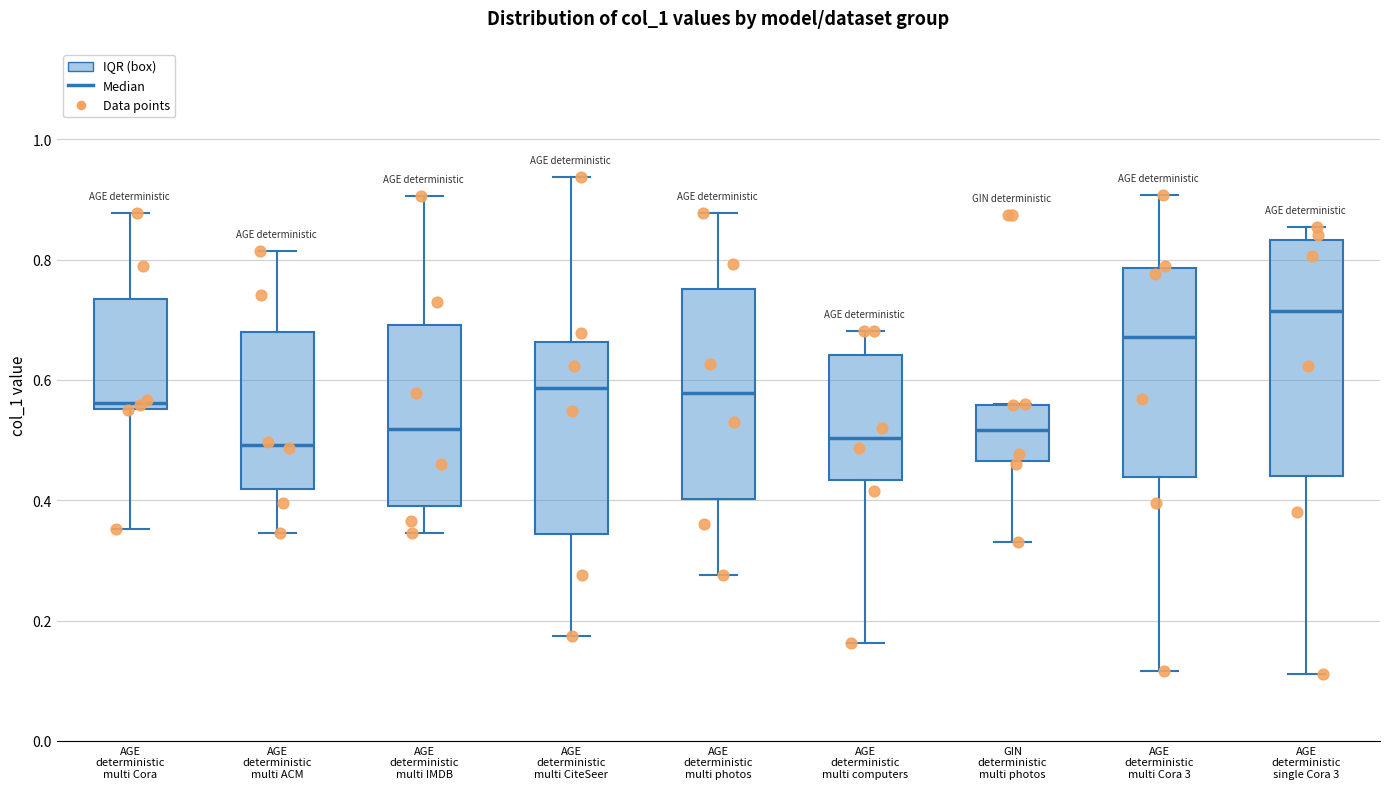

Reading left to right, transcribe this box plot: for each box, give where its median line is, the range the box spans, and where its two whiskers end, as read against the y-axis. The values are not printed on the chart, so give them approximately, as read against the axis.

AGE deterministic multi Cora: median 0.56 (just above the box's lower edge), box 0.56 to 0.74, whiskers 0.36 to 0.88
AGE deterministic multi ACM: median 0.50, box 0.42 to 0.68, whiskers 0.34 to 0.82
AGE deterministic multi IMDB: median 0.52, box 0.38 to 0.70, whiskers 0.34 to 0.90
AGE deterministic multi CiteSeer: median 0.58, box 0.34 to 0.66, whiskers 0.18 to 0.94
AGE deterministic multi photos: median 0.58, box 0.40 to 0.76, whiskers 0.28 to 0.88
AGE deterministic multi computers: median 0.50, box 0.44 to 0.64, whiskers 0.16 to 0.68
GIN deterministic multi photos: median 0.52, box 0.46 to 0.56, whiskers 0.34 to 0.56
AGE deterministic multi Cora 3: median 0.68, box 0.44 to 0.78, whiskers 0.12 to 0.90
AGE deterministic single Cora 3: median 0.72, box 0.44 to 0.84, whiskers 0.12 to 0.86